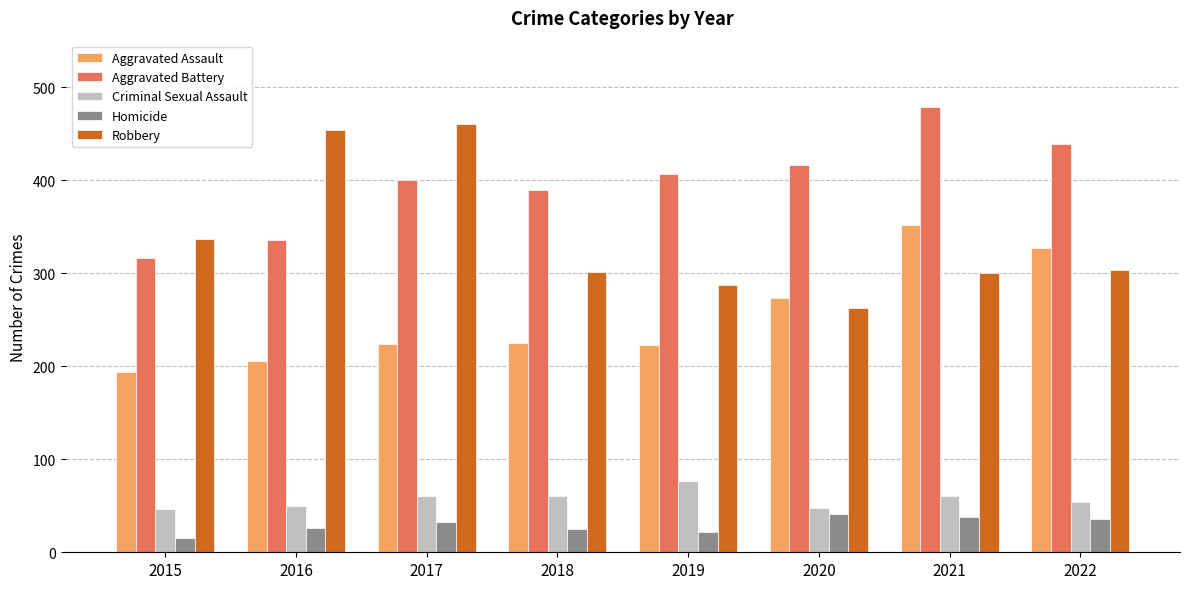

How many groups of bars are there?

8